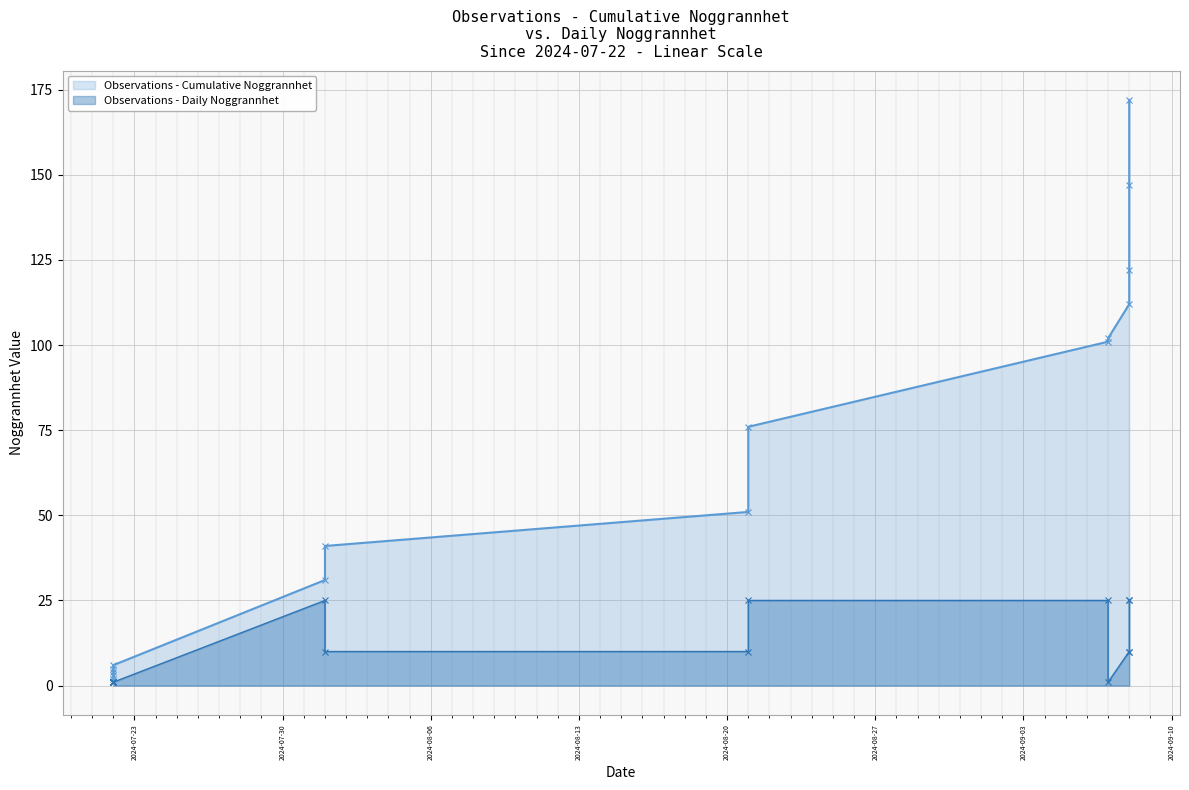

Rank the categories by value from lowest to highest.

2024-07-22, 2024-07-22, 2024-07-22, 2024-07-22, 2024-07-22, 2024-07-22, 2024-09-07, 2024-08-01, 2024-08-21, 2024-09-08, 2024-09-08, 2024-08-01, 2024-08-21, 2024-09-07, 2024-09-08, 2024-09-08